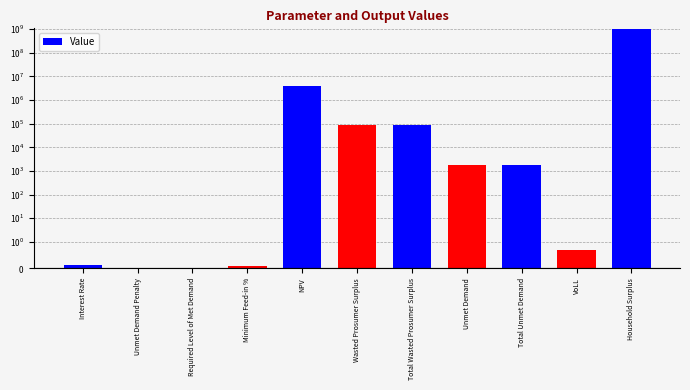

What is the label of the 7th bar from the right?

NPV